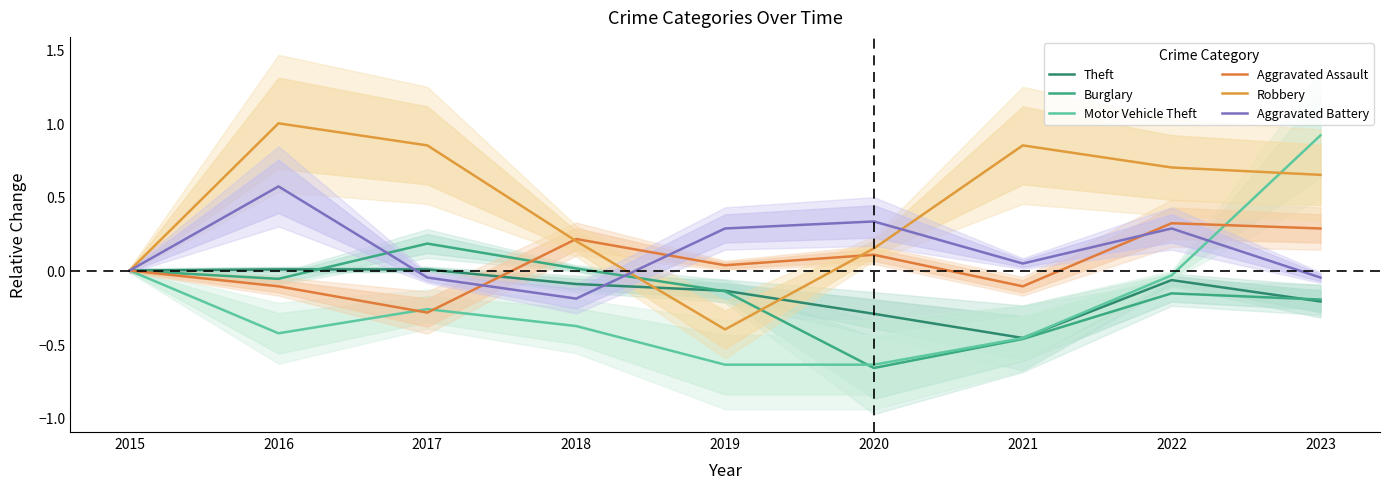

At how many categories does at least one series exceed 0?

8